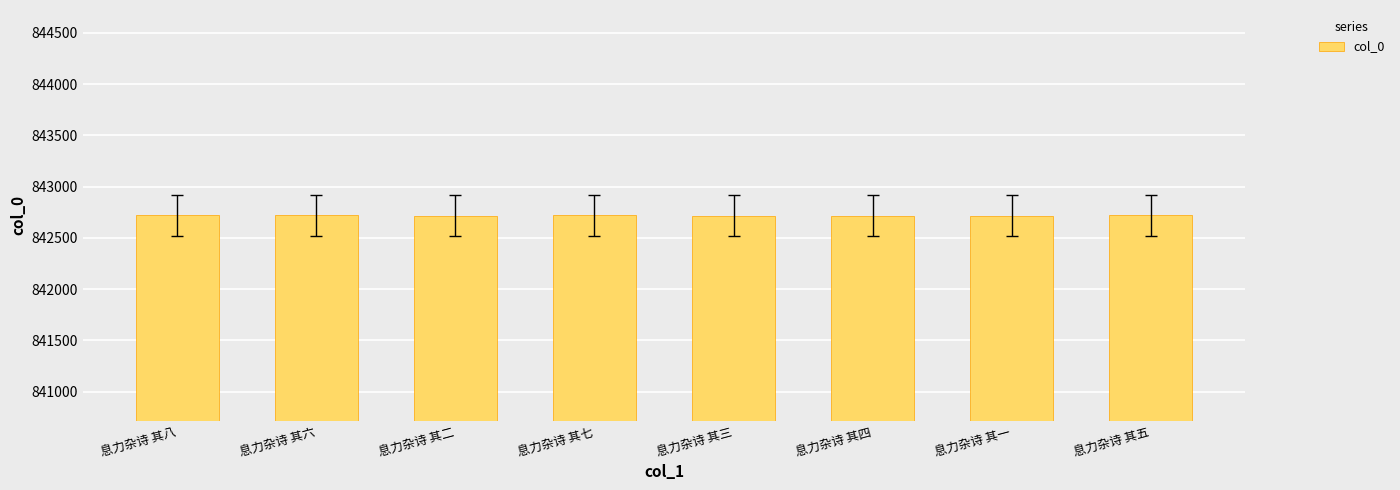

The value at 息力杂诗 其三 is 563050. True or false?

False